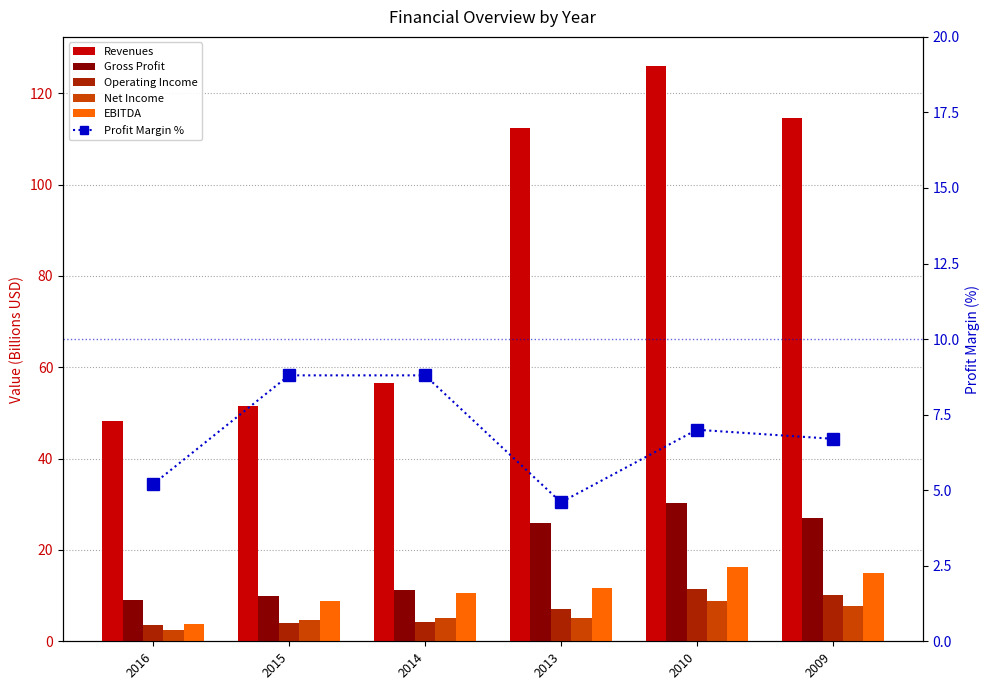

Reading left to right, transcribe all the data shown in this chart.

Revenues: 2016=48.2	2015=51.5	2014=56.7	2013=112.3	2010=126.0	2009=114.6
Gross Profit: 2016=9.0	2015=9.9	2014=11.2	2013=25.9	2010=30.2	2009=27.1
Operating Income: 2016=3.5	2015=3.9	2014=4.3	2013=7.1	2010=11.5	2009=10.1
Net Income: 2016=2.5	2015=4.6	2014=5.0	2013=5.1	2010=8.8	2009=7.7
EBITDA: 2016=3.7	2015=8.8	2014=10.7	2013=11.7	2010=16.3	2009=14.9
Profit Margin %: 2016=5.2	2015=8.8	2014=8.8	2013=4.6	2010=7.0	2009=6.7